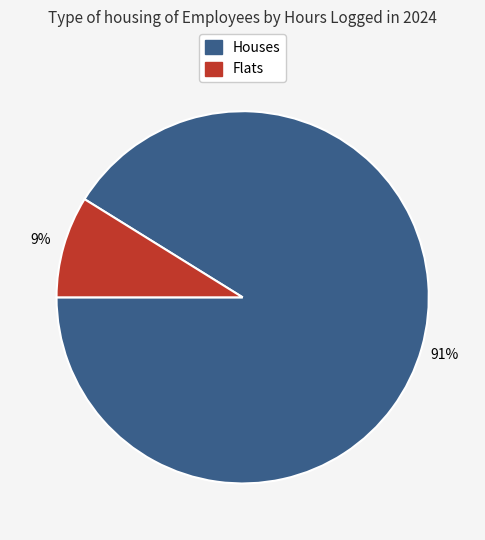

Is there any slice that represents more than half of the pie?

Yes